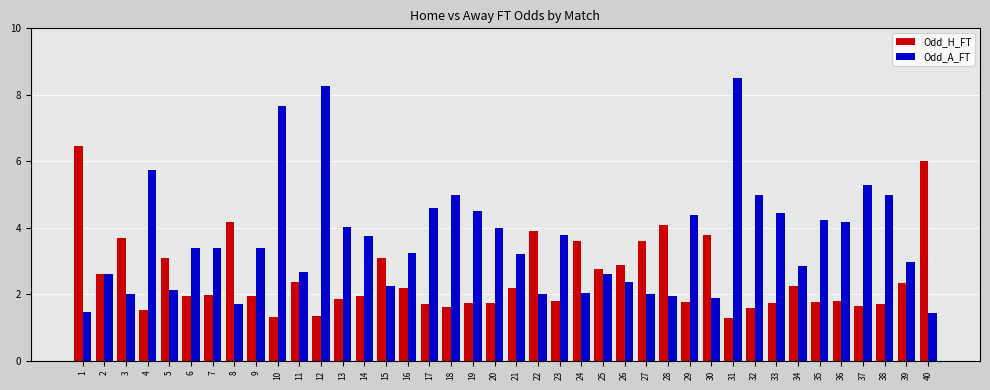

Which series has the largest total across all categories?

Odd_A_FT